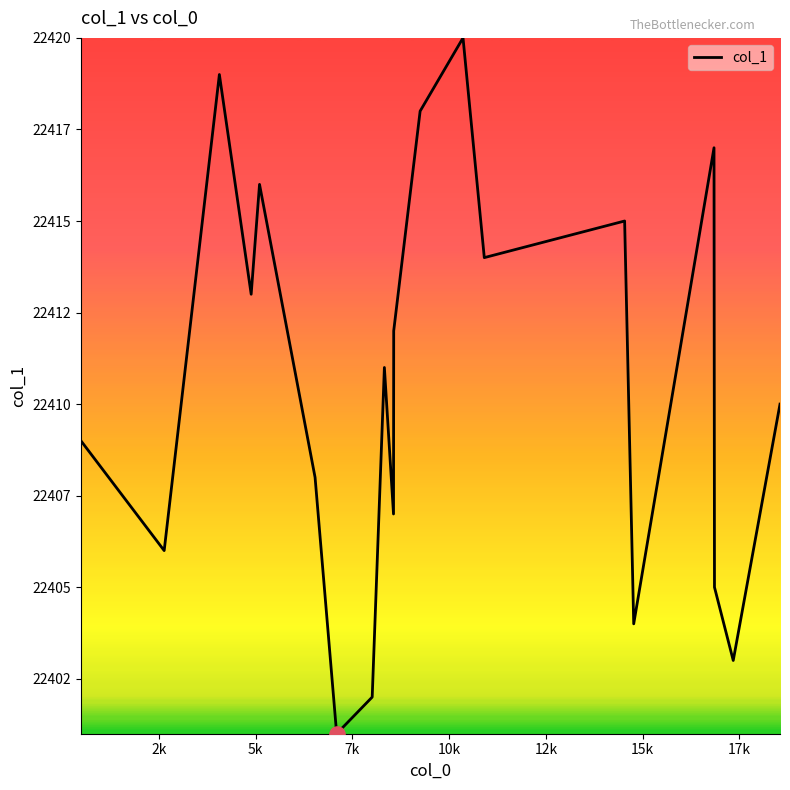

Is this an area chart (filled region under the line)?

No